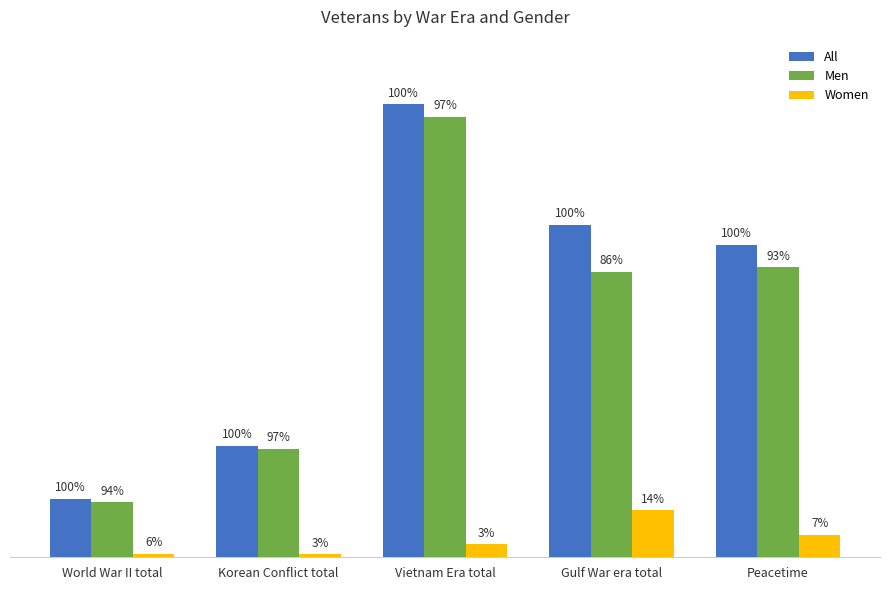

What is the maximum value shown in the chart?

122588